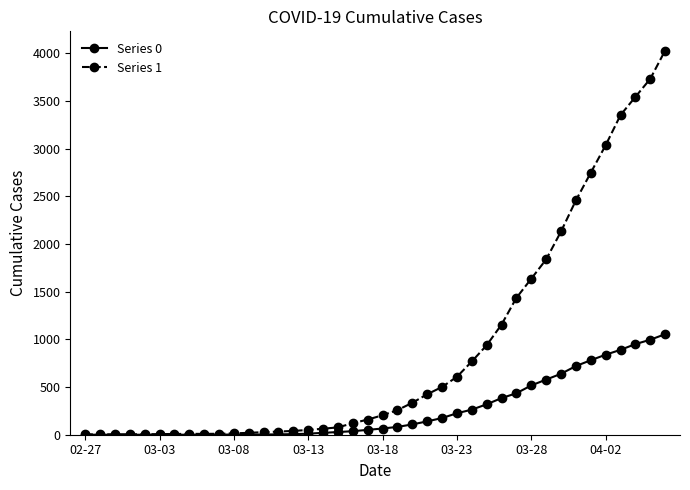

What is the greatest value displayed?

4028